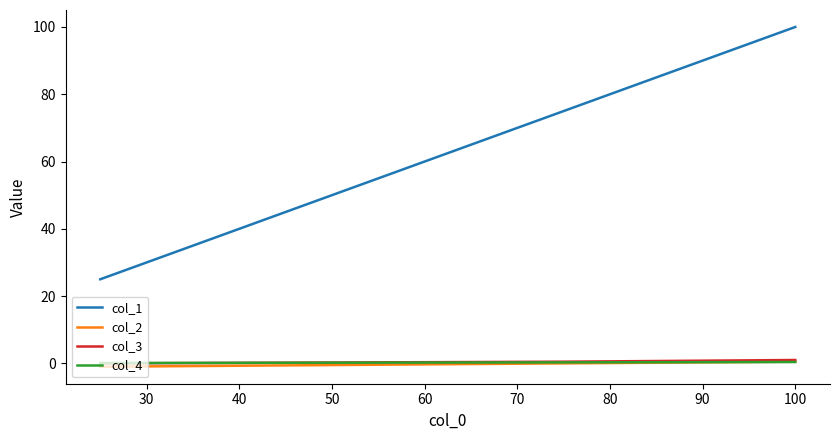

Which series has the widest spread of values?

col_1